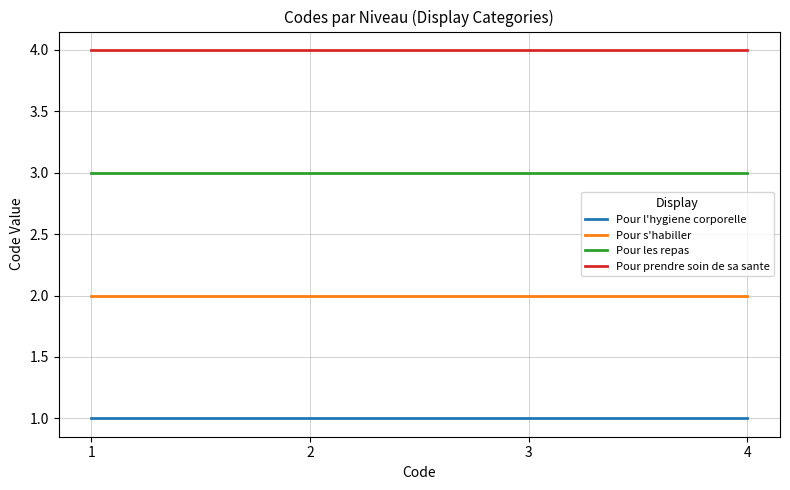

What is the total value across all series at 1?

10